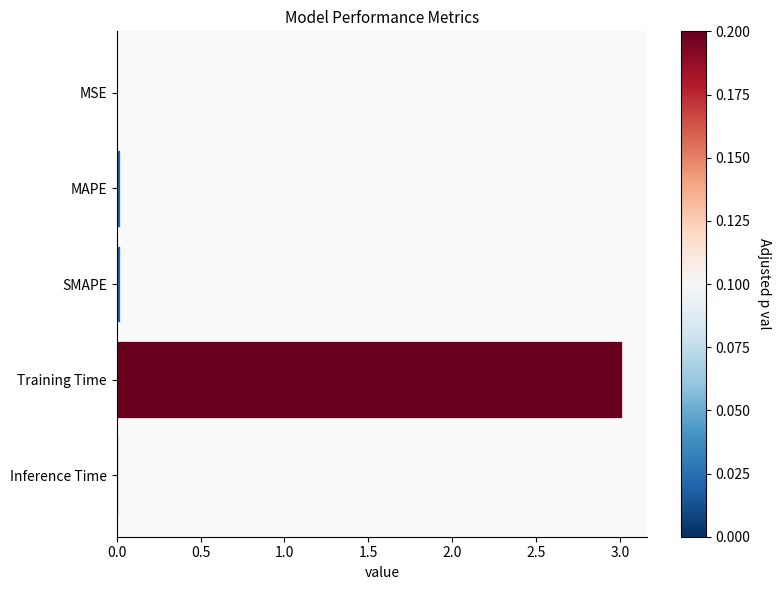

How many distinct data groups are displayed?

1